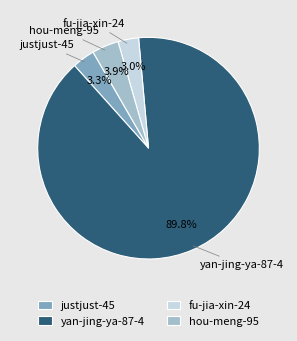

What is the largest slice in the pie chart?

yan-jing-ya-87-4